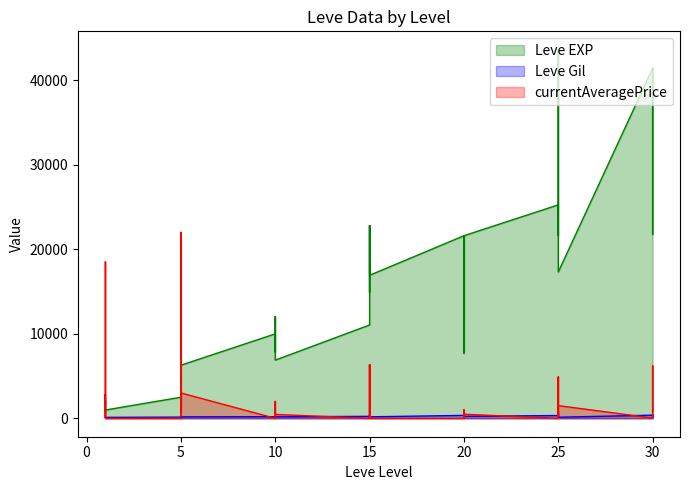

What is the difference between the maximum and minimum values in the currentAveragePrice series?

22000